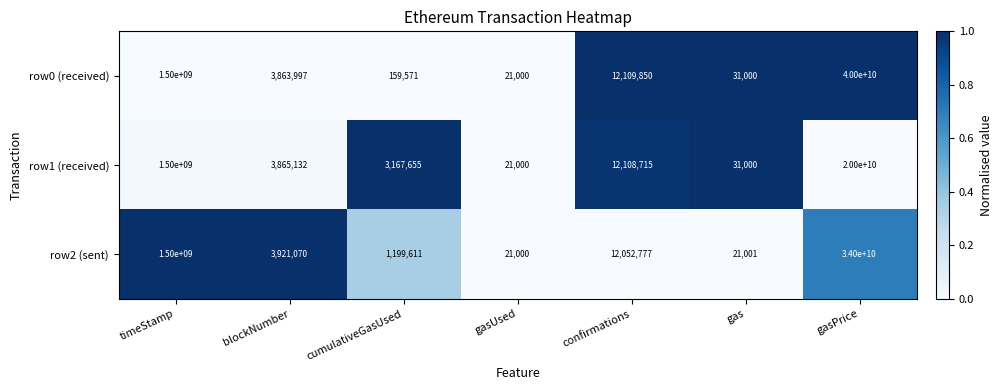

Reading left to right, list all the values displayed in this chart.

row0 (received): timeStamp=1500000000	blockNumber=3863997	cumulativeGasUsed=159571	gasUsed=21000	confirmations=12109850	gas=31000	gasPrice=40000000000
row1 (received): timeStamp=1500000000	blockNumber=3865132	cumulativeGasUsed=3167655	gasUsed=21000	confirmations=12108715	gas=31000	gasPrice=20000000000
row2 (sent): timeStamp=1500000000	blockNumber=3921070	cumulativeGasUsed=1199611	gasUsed=21000	confirmations=12052777	gas=21001	gasPrice=34000000000